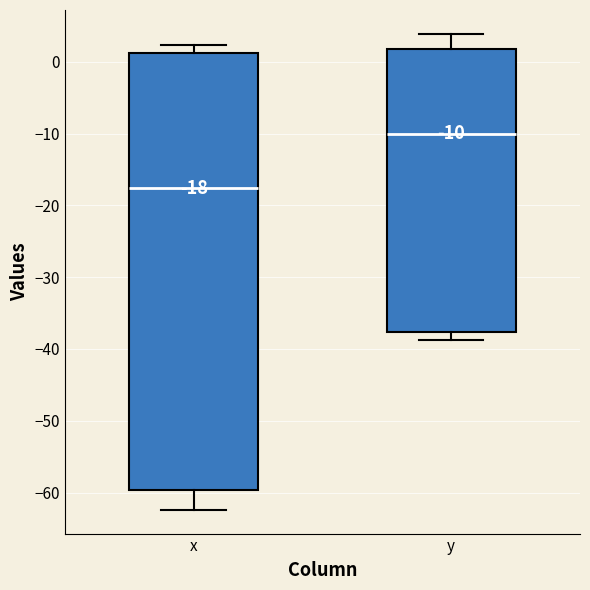

Which box is the tallest, from its lower edge to its upper edge?

x